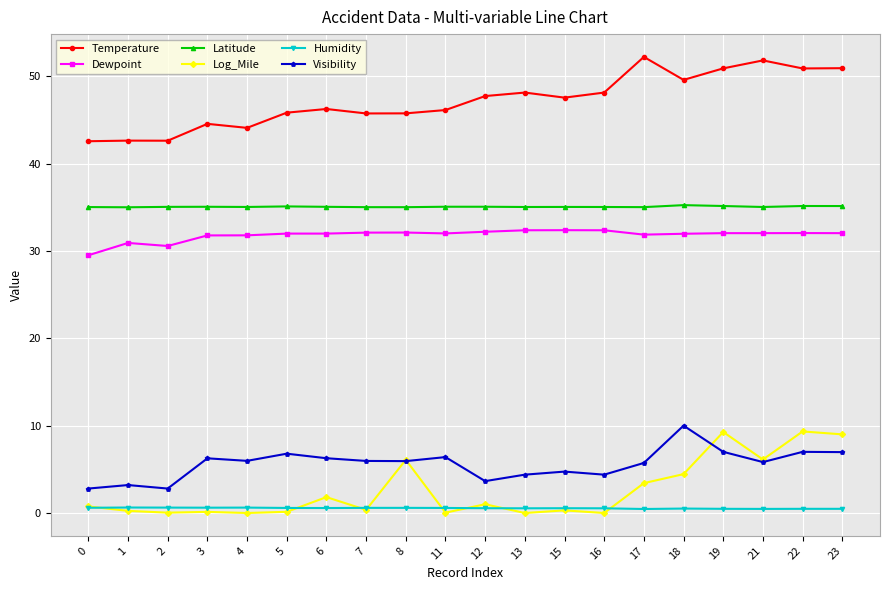

Between 7 and 19, which series saw the biggest shift?

Log_Mile